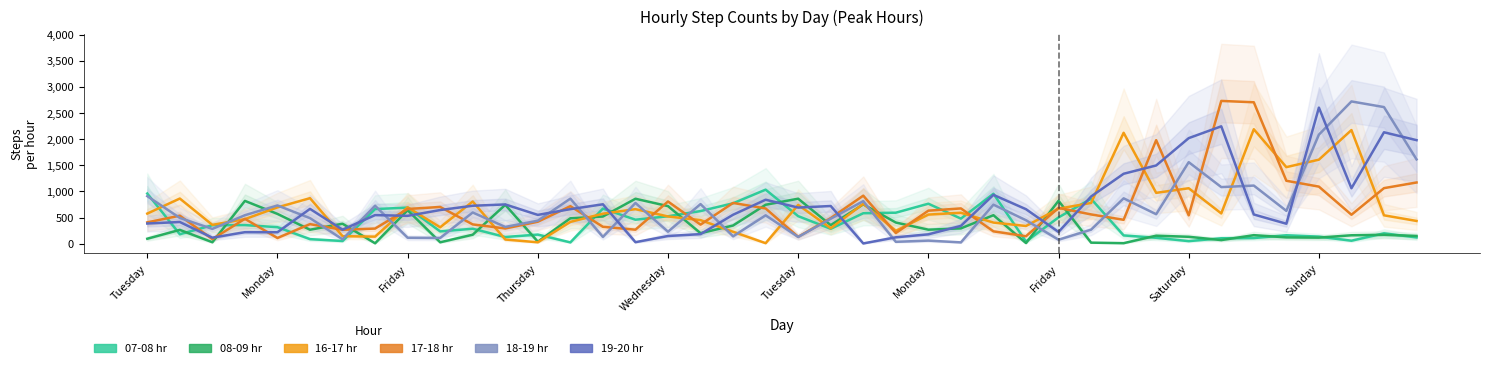

Is this an area chart (filled region under the line)?

No